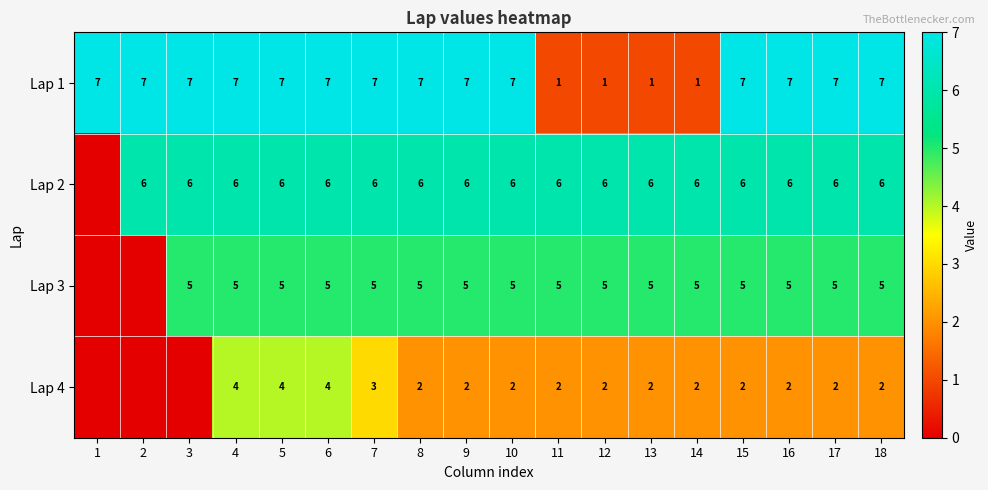

Which label corresponds to the largest value in the chart?

1